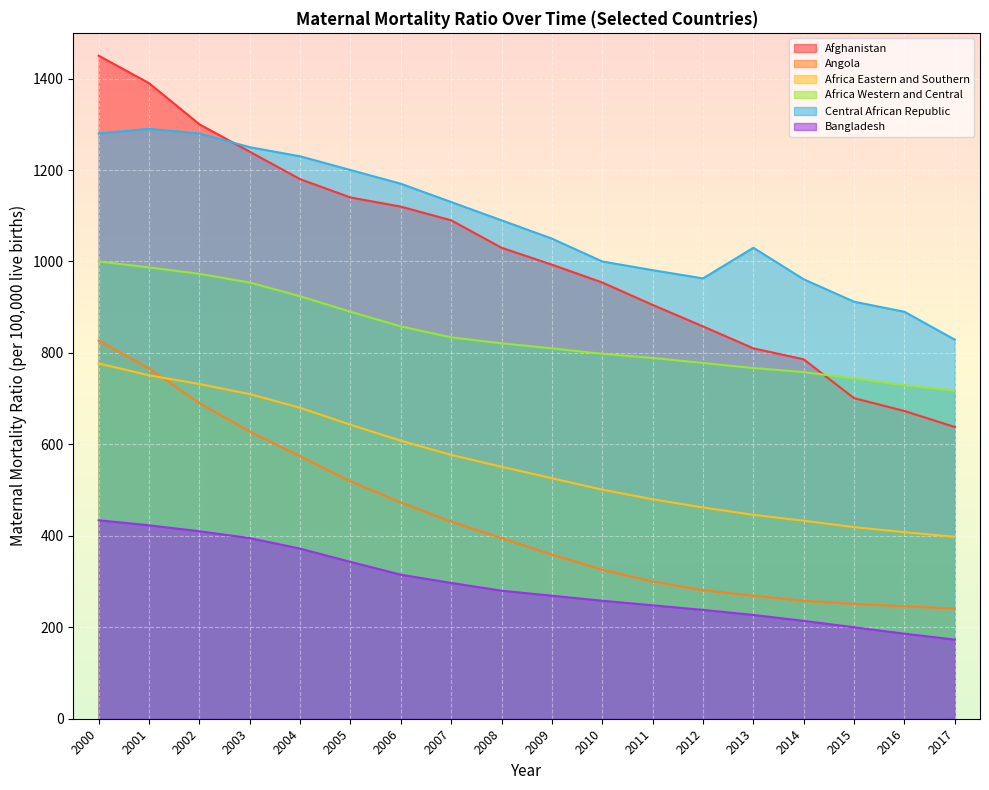

Rank the series at 2006 from lowest to highest value.

Bangladesh, Angola, Africa Eastern and Southern, Africa Western and Central, Afghanistan, Central African Republic